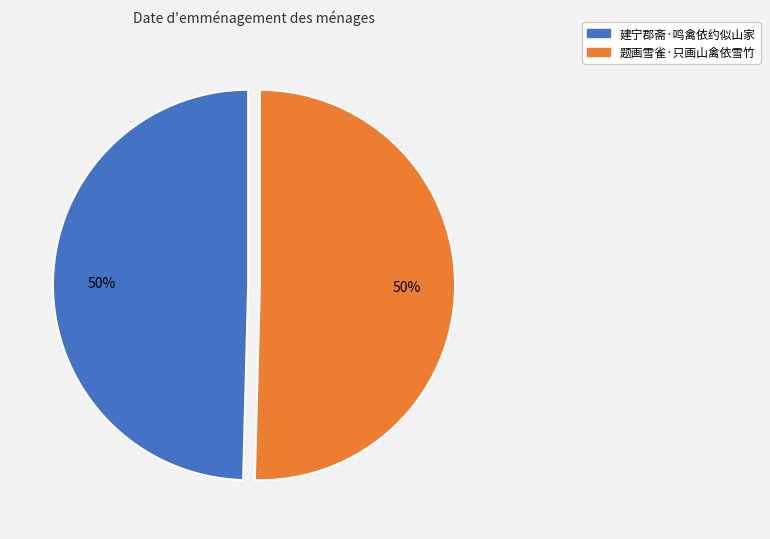

What percentage is the 建宁郡斋·鸣禽依约似山家 slice, to the nearest percent?

50%